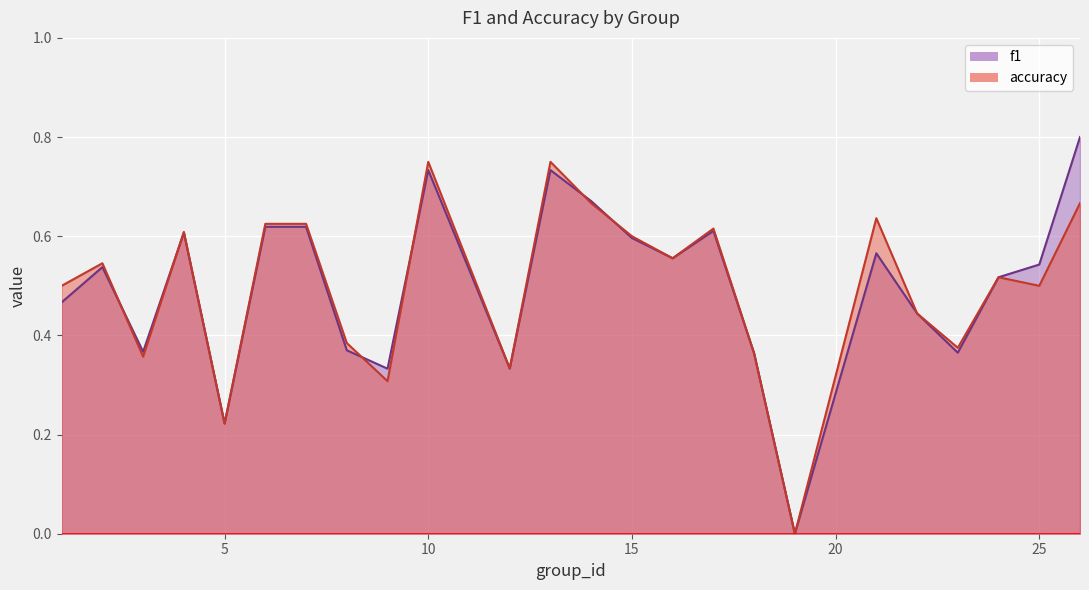

What is the value of the f1 point at the 12th from the left?

0.7